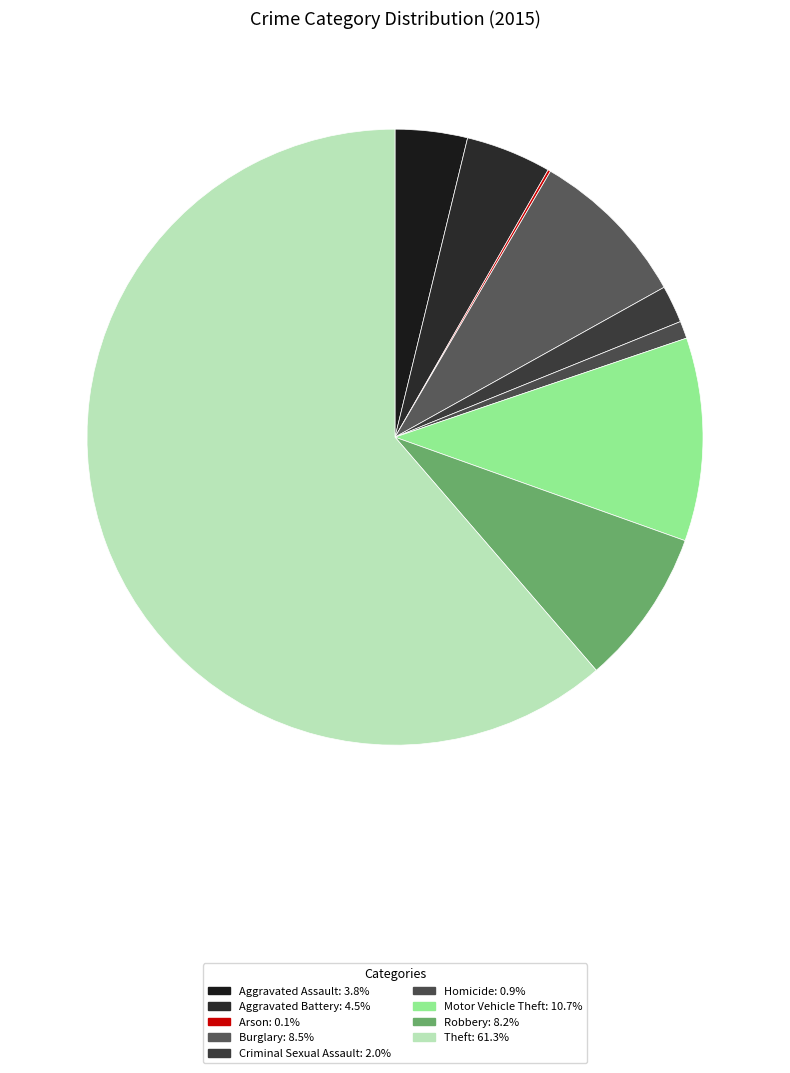

What is the ratio of the value at Motor Vehicle Theft to the value at Homicide?

11.7